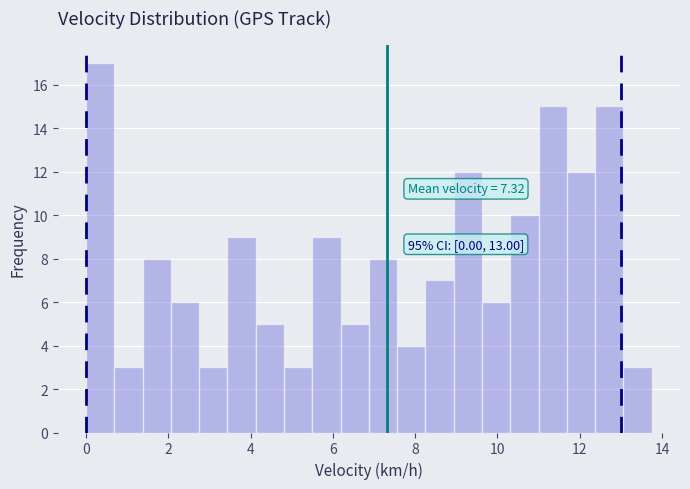

Around what value on the x-axis is the tallest bar? Give the approximate position of its centre, as read against the axis.

0.4